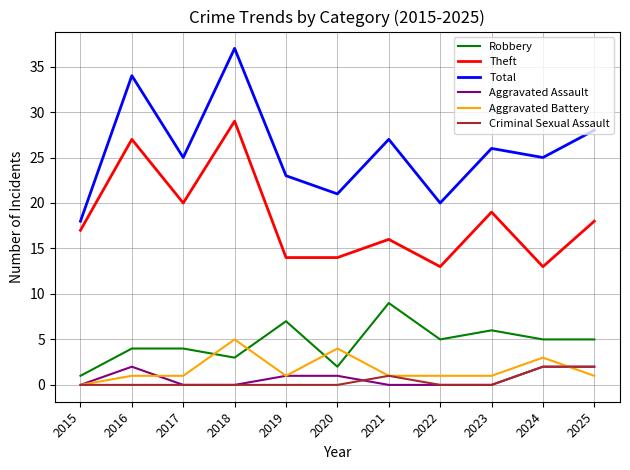

Reading left to right, list all the values displayed in this chart.

Robbery: 2015=1	2016=4	2017=4	2018=3	2019=7	2020=2	2021=9	2022=5	2023=6	2024=5	2025=5
Theft: 2015=17	2016=27	2017=20	2018=29	2019=14	2020=14	2021=16	2022=13	2023=19	2024=13	2025=18
Total: 2015=18	2016=34	2017=25	2018=37	2019=23	2020=21	2021=27	2022=20	2023=26	2024=25	2025=28
Aggravated Assault: 2015=0	2016=2	2017=0	2018=0	2019=1	2020=1	2021=0	2022=0	2023=0	2024=2	2025=2
Aggravated Battery: 2015=0	2016=1	2017=1	2018=5	2019=1	2020=4	2021=1	2022=1	2023=1	2024=3	2025=1
Criminal Sexual Assault: 2015=0	2016=0	2017=0	2018=0	2019=0	2020=0	2021=1	2022=0	2023=0	2024=2	2025=2